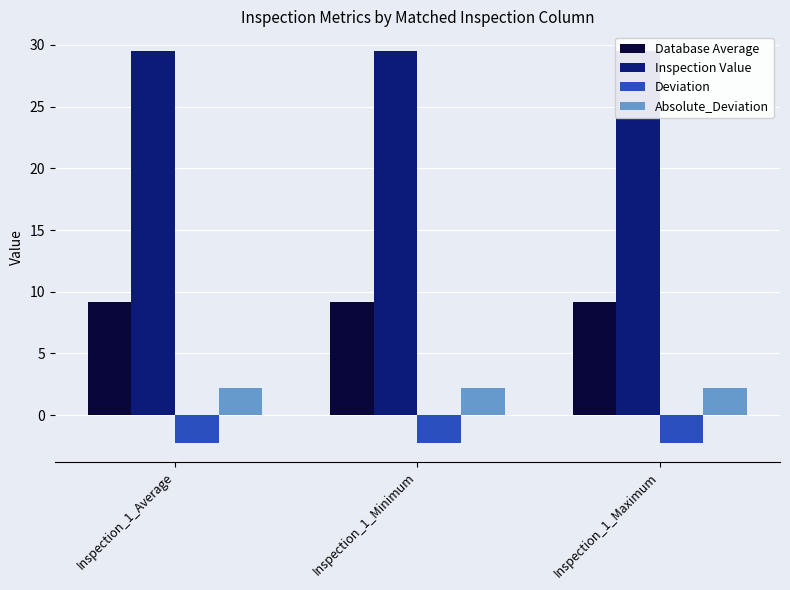

Which series changed the most between Inspection_1_Minimum and Inspection_1_Maximum?

Inspection Value